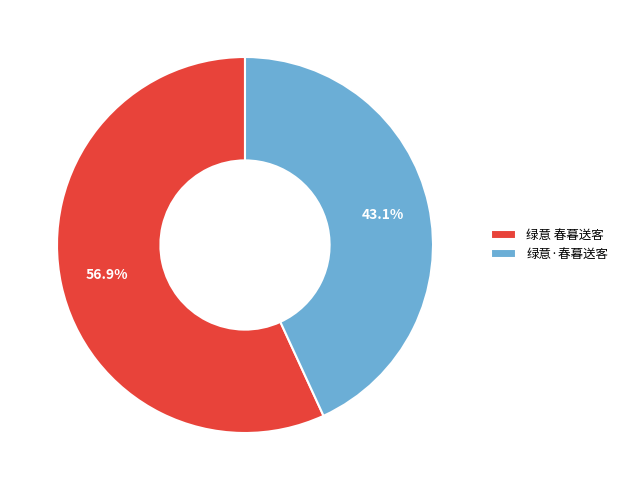

How much of the chart is everything except 绿意·春暮送客?

56.9%